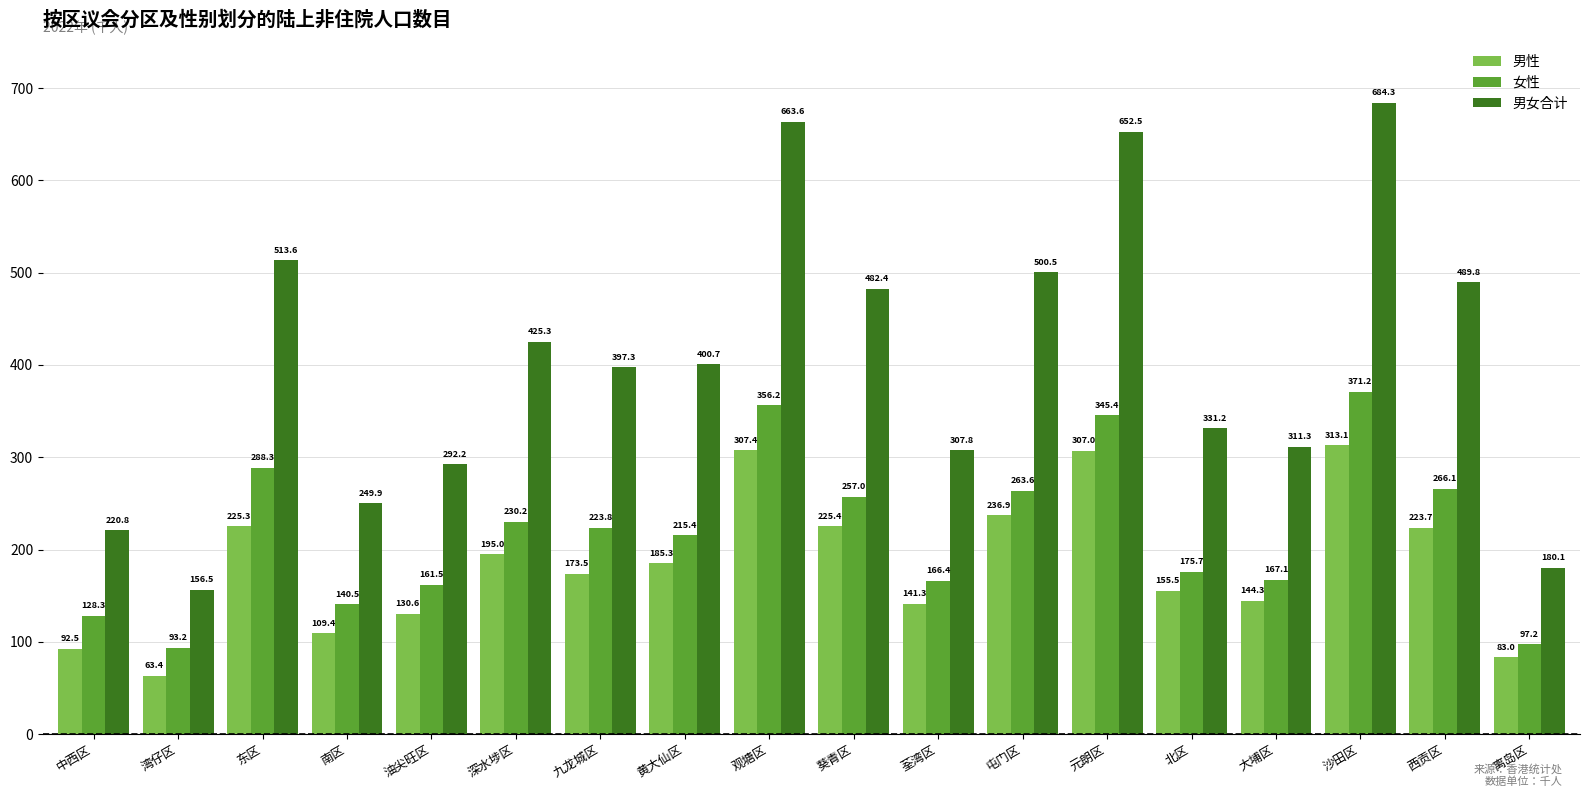

What is the difference between the highest and lowest values at 东区?

288.3